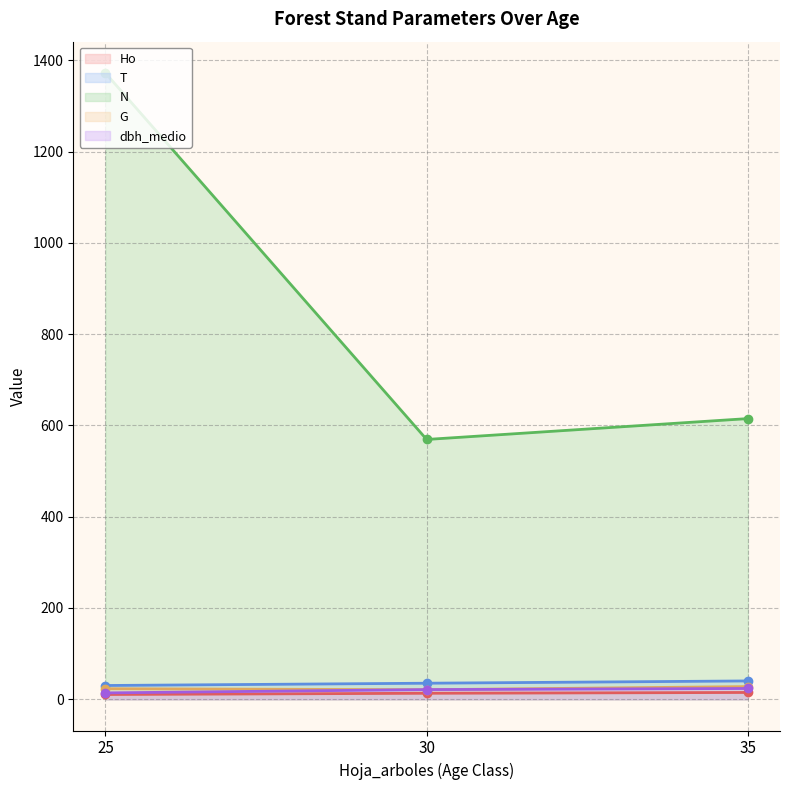

Does the chart display data point markers on the line(s)?

Yes